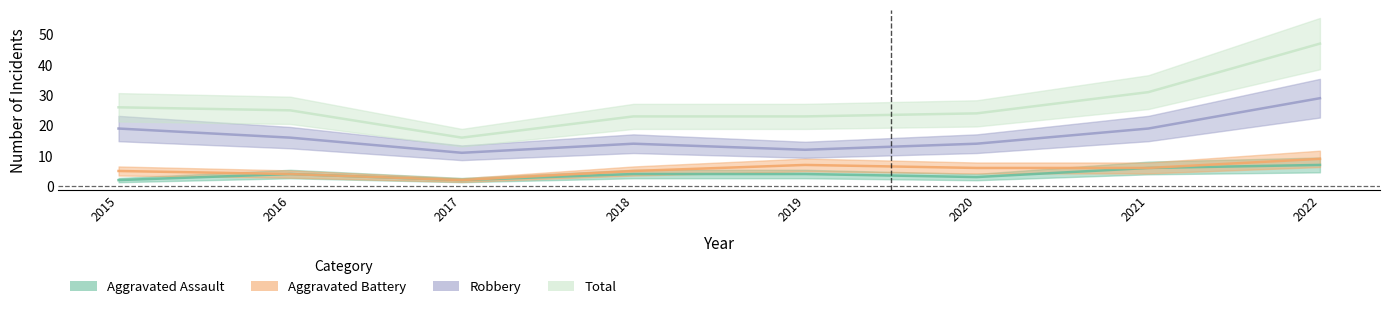

True or false: Robbery has a value of 19 at 2018.

False